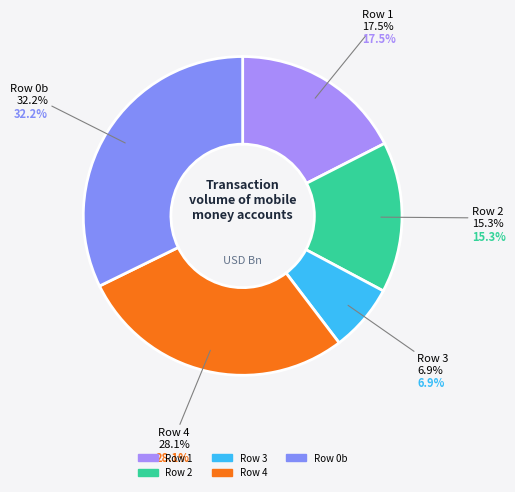

Is it true that Row 2 is 15% of the pie?

True